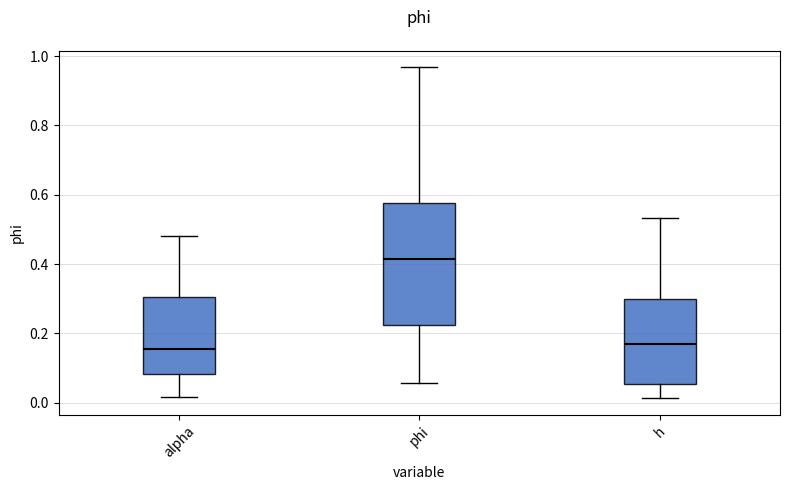

Reading left to right, transcribe this box plot: for each box, give where its median line is, the range the box spans, and where its two whiskers end, as read against the y-axis. The values are not printed on the chart, so give them approximately, as read against the axis.

alpha: median 0.16, box 0.08 to 0.30, whiskers 0.02 to 0.48
phi: median 0.42, box 0.22 to 0.58, whiskers 0.06 to 0.96
h: median 0.16, box 0.06 to 0.30, whiskers 0.02 to 0.54